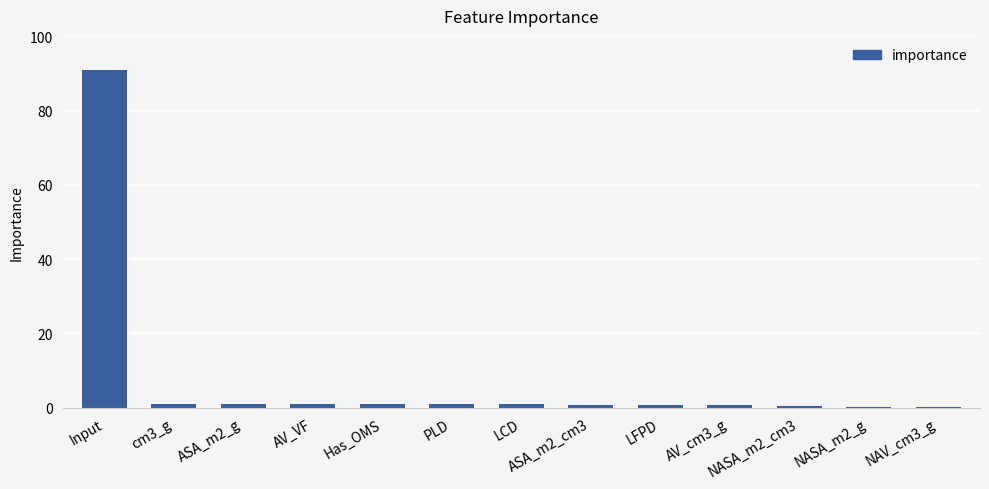

What is the sum of all values?

100.0